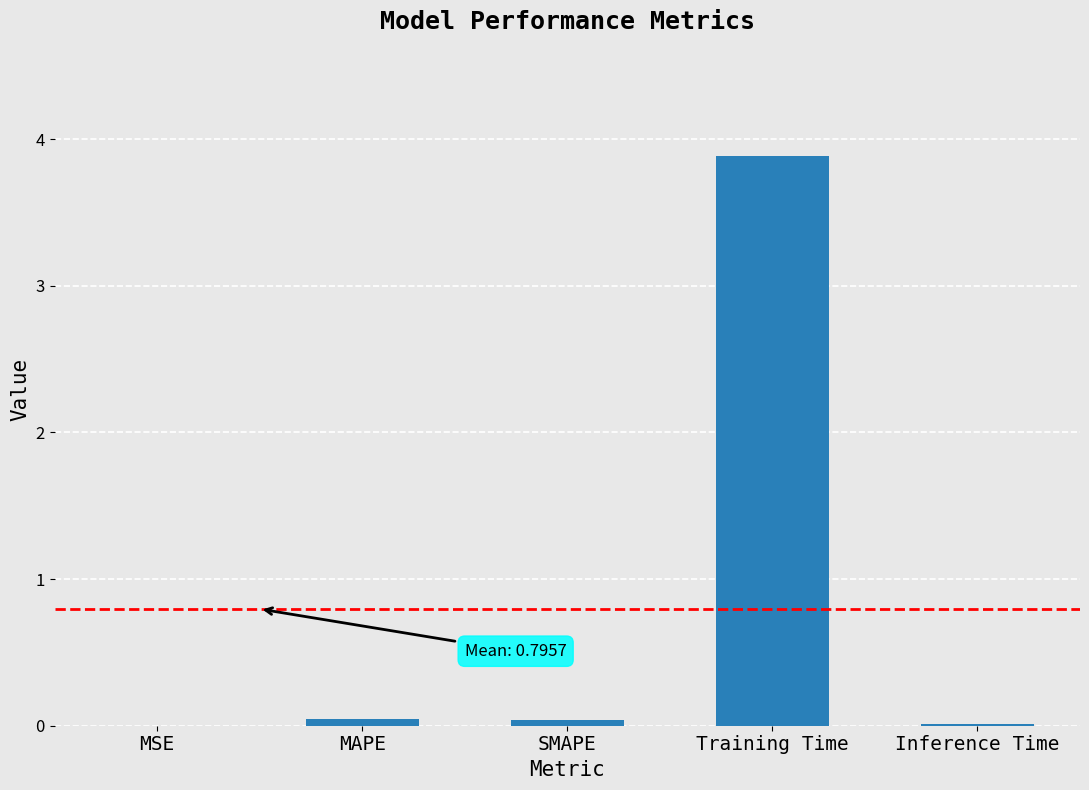

Which label corresponds to the largest value in the chart?

Training Time